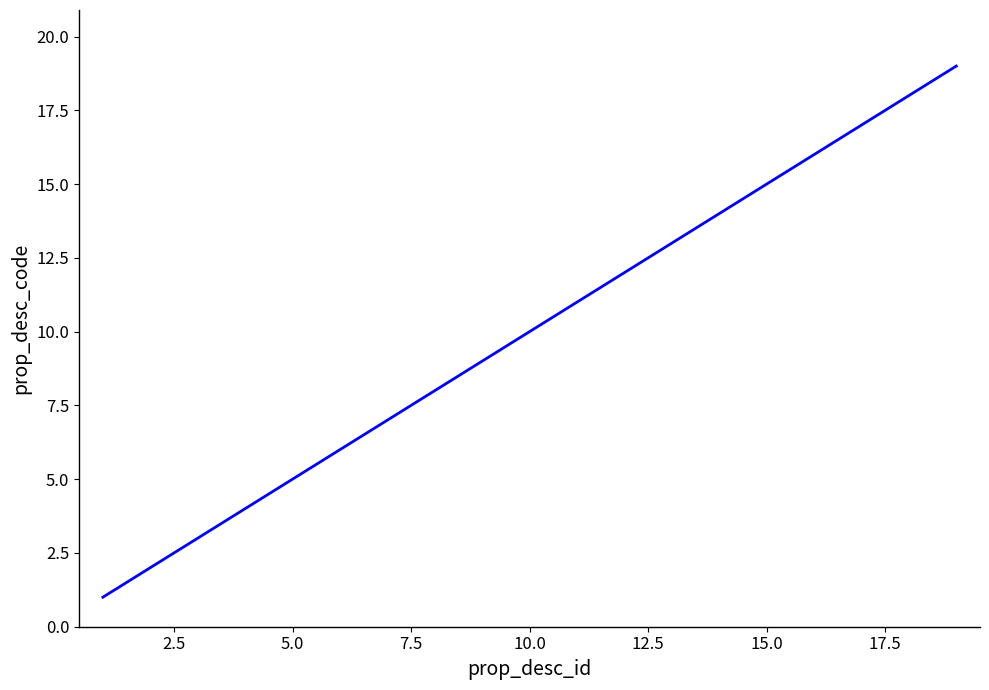

What is the sum of all values?

190